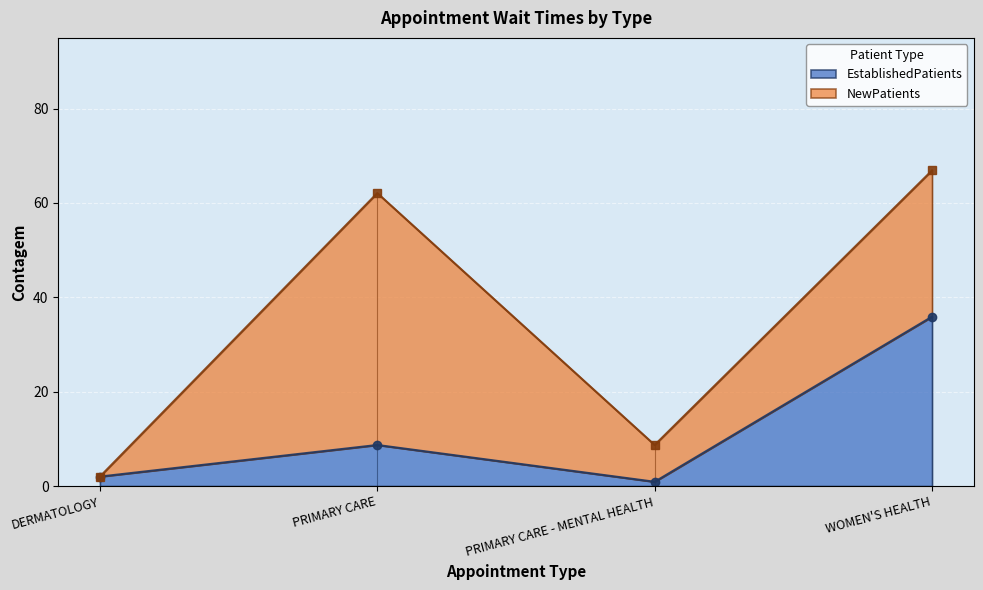

What is the difference between the second highest and minimum values?

7.8